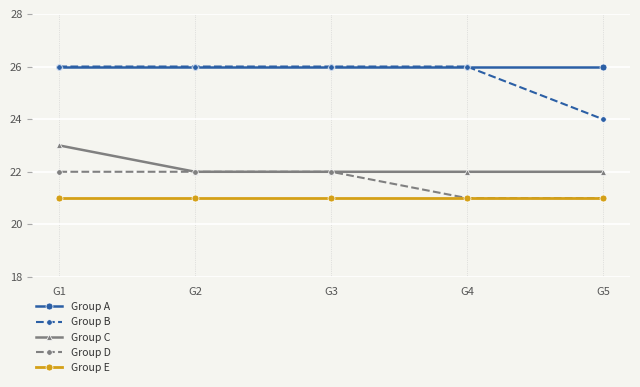

What is the value of the Group E point at the 1st from the left?

21